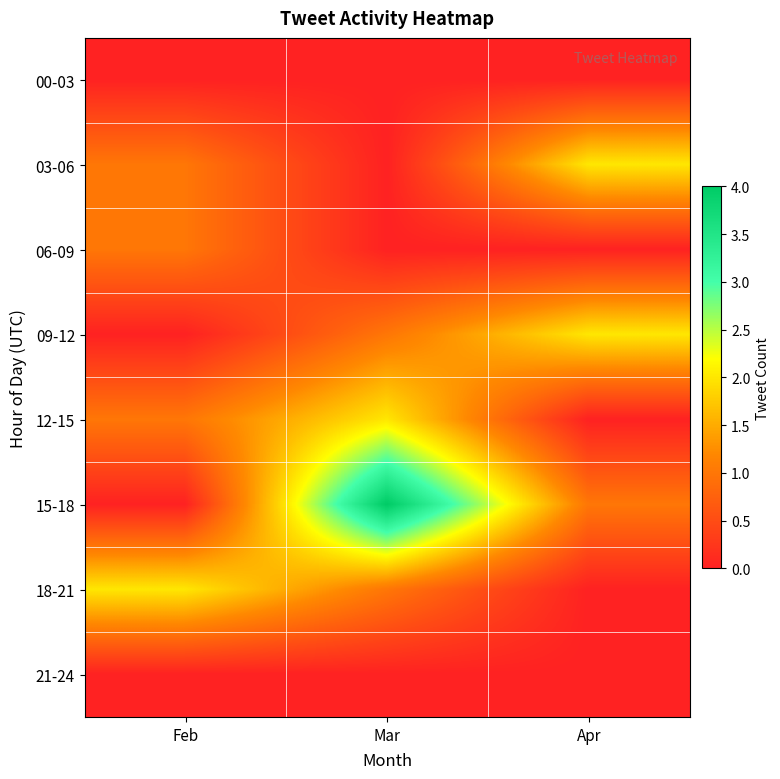

Rank the series at Apr from highest to lowest value.

03-06, 09-12, 15-18, 00-03, 06-09, 12-15, 18-21, 21-24